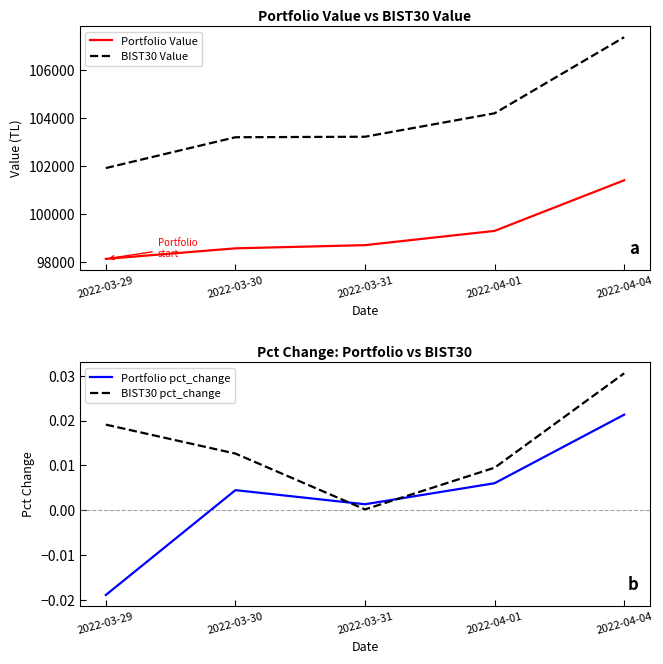

The value of Portfolio pct_change at 2022-04-01 is 0.0. True or false?

True